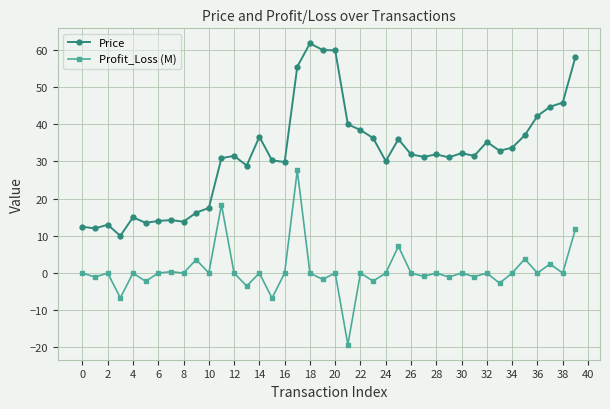

True or false: Profit_Loss (M) has more than 2 points higher than both neighbors.

True